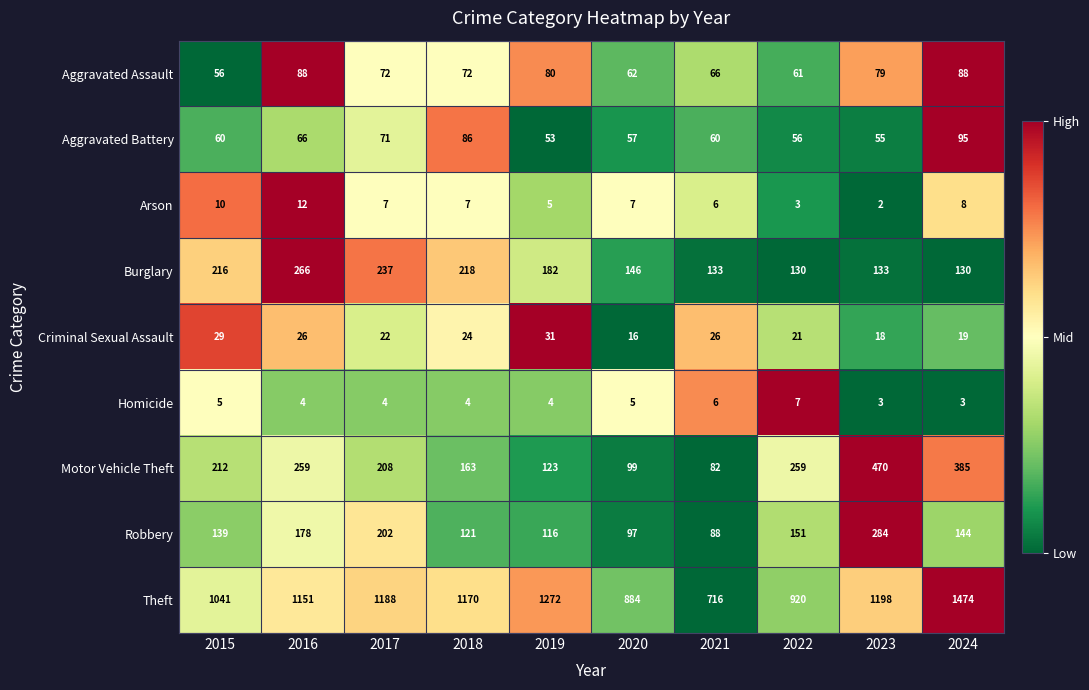

What is the average value of the Arson series?

7